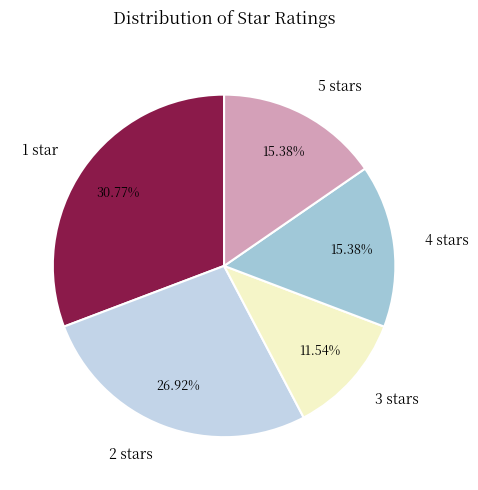

What percentage is the 5 stars slice, to the nearest percent?

15%